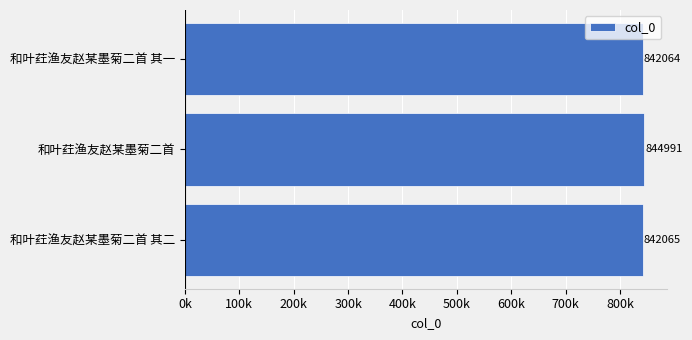

Does the chart contain any negative values?

No